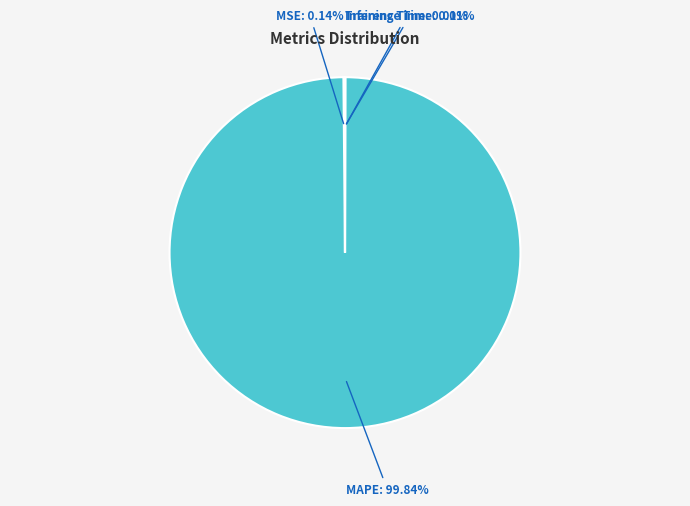

Is there any slice that represents more than half of the pie?

Yes